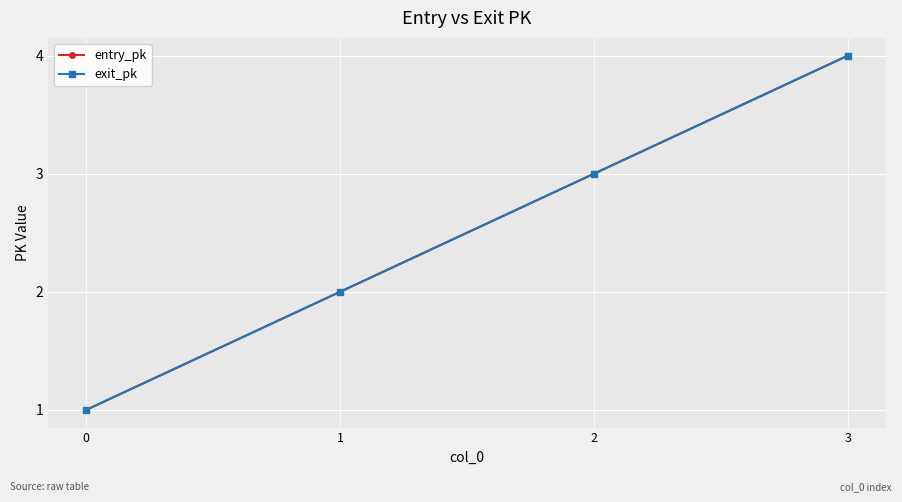

Does the chart have visible grid lines?

Yes